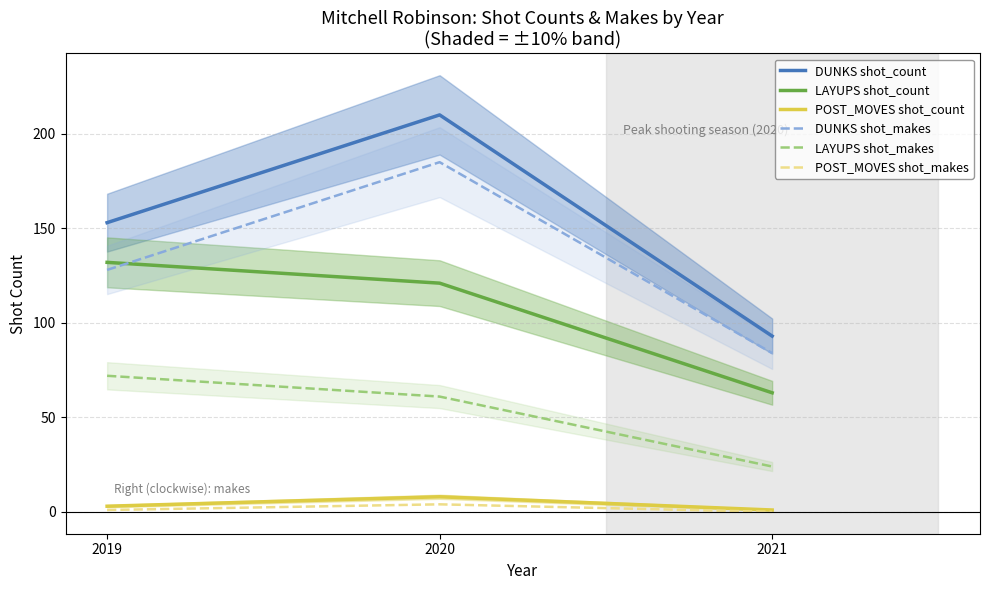

What is the average value of the POST_MOVES shot_makes series?

2